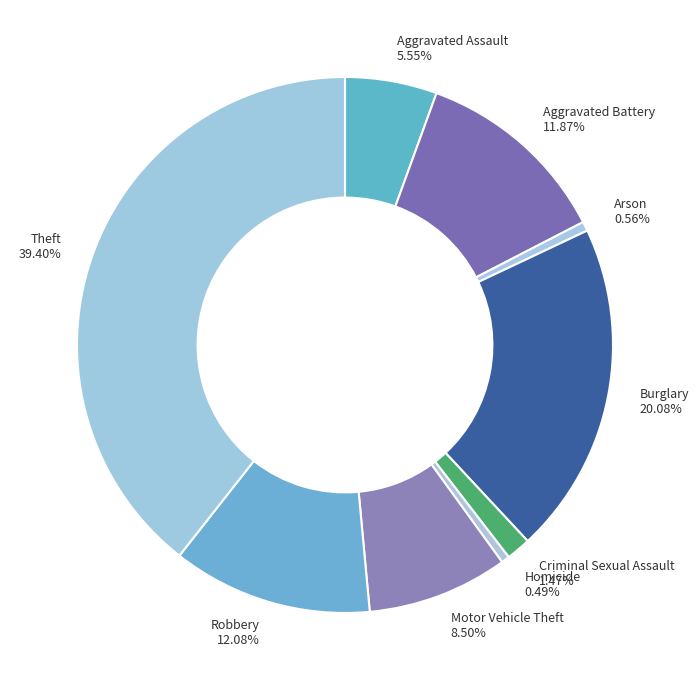

What is the ratio of the value at Aggravated Battery to the value at Burglary?

0.6